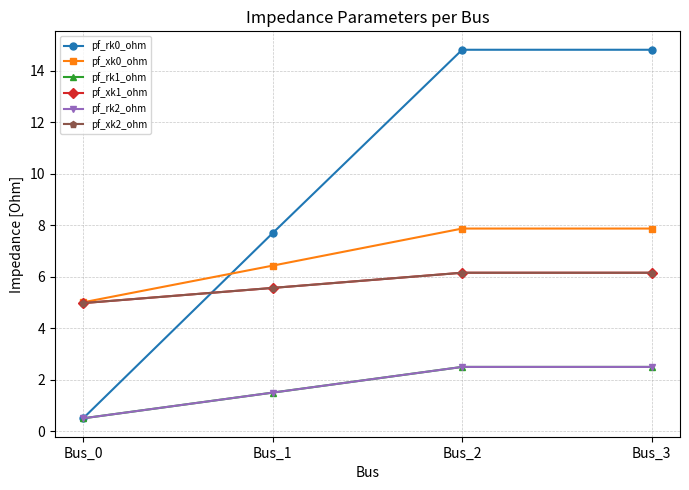

Which category has the lowest value in the pf_rk0_ohm series?

Bus_0